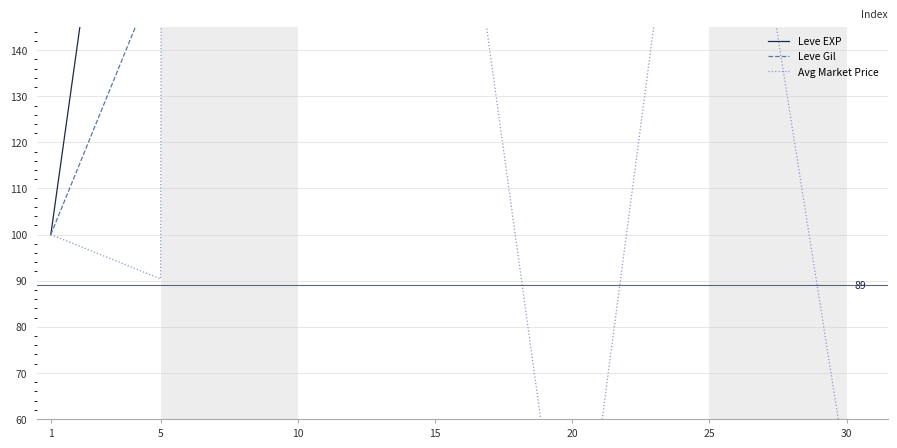

What is the highest value of the Leve EXP series?

2974.3